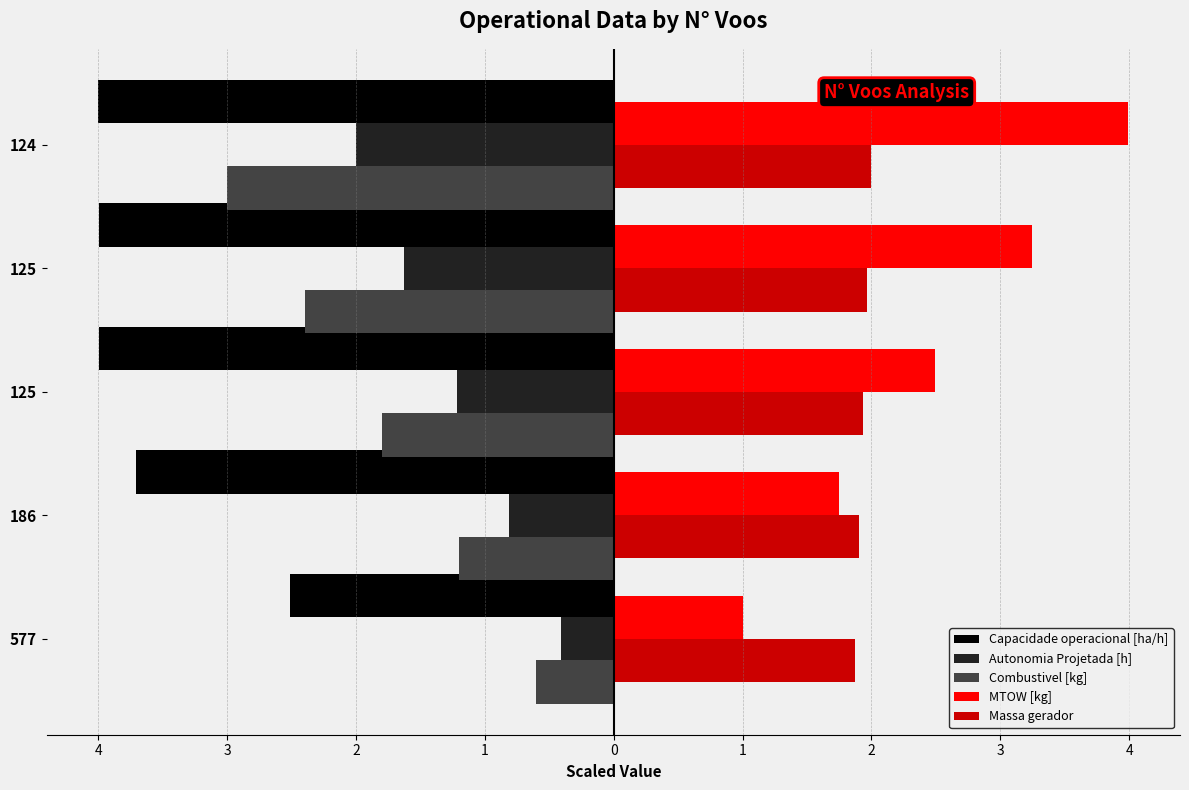

Reading right to left, transcribe all the data shown in this chart.

Capacidade operacional [ha/h]: 0=-4.0	1=-4.0	2=-4.0	3=-3.7	4=-2.5
Autonomia Projetada [h]: 0=-2.0	1=-1.6	2=-1.2	3=-0.8	4=-0.4
Combustivel [kg]: 0=-3.0	1=-2.4	2=-1.8	3=-1.2	4=-0.6
MTOW [kg]: 0=4.0	1=3.2	2=2.5	3=1.7	4=1.0
Massa gerador: 0=2.0	1=2.0	2=1.9	3=1.9	4=1.9